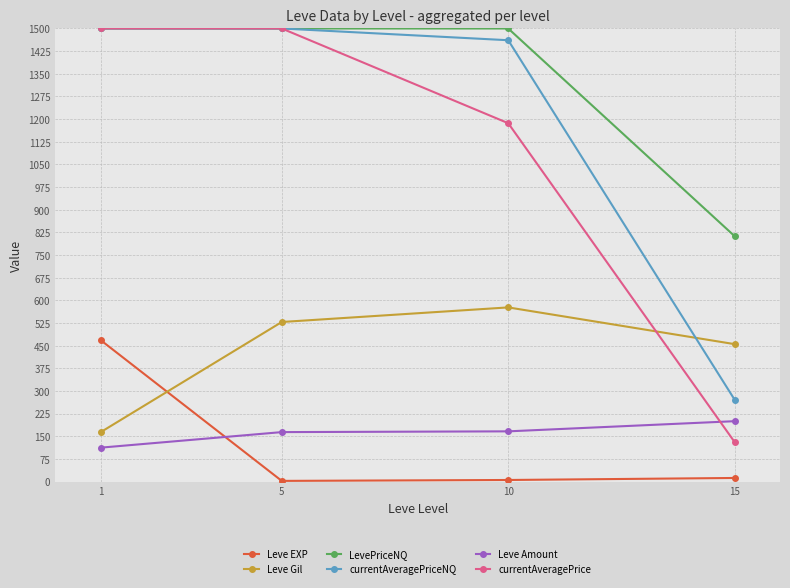

True or false: Leve Amount has a value of 166.3 at 10.

True